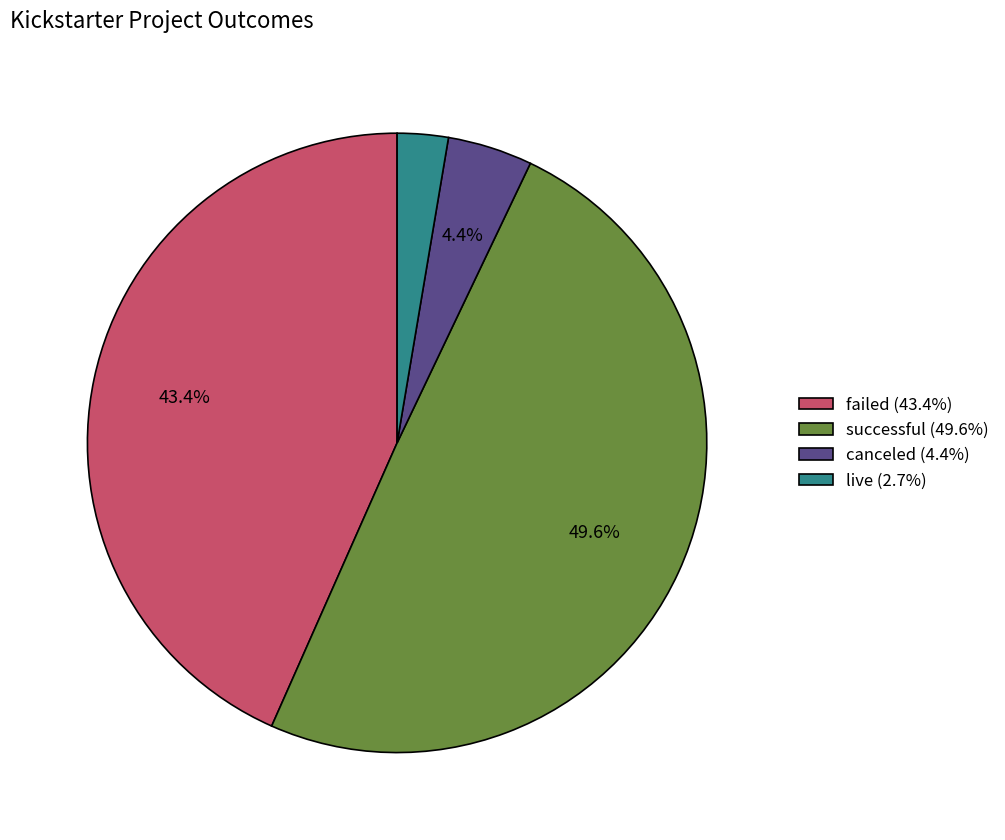

What is the smallest slice in the pie chart?

live